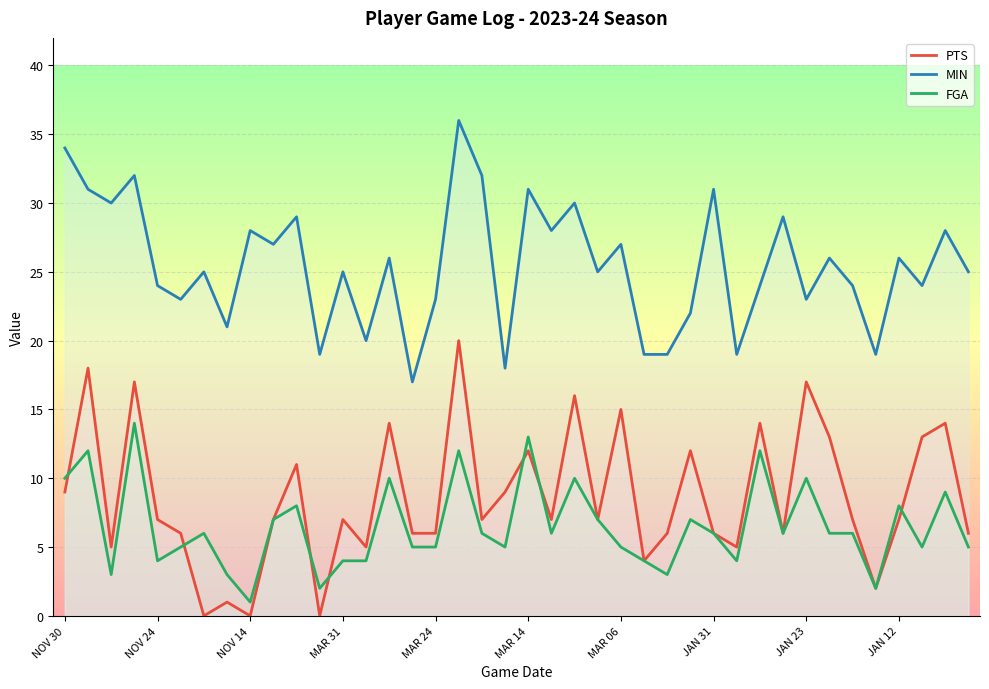

Which series has the largest range (max minus min)?

PTS